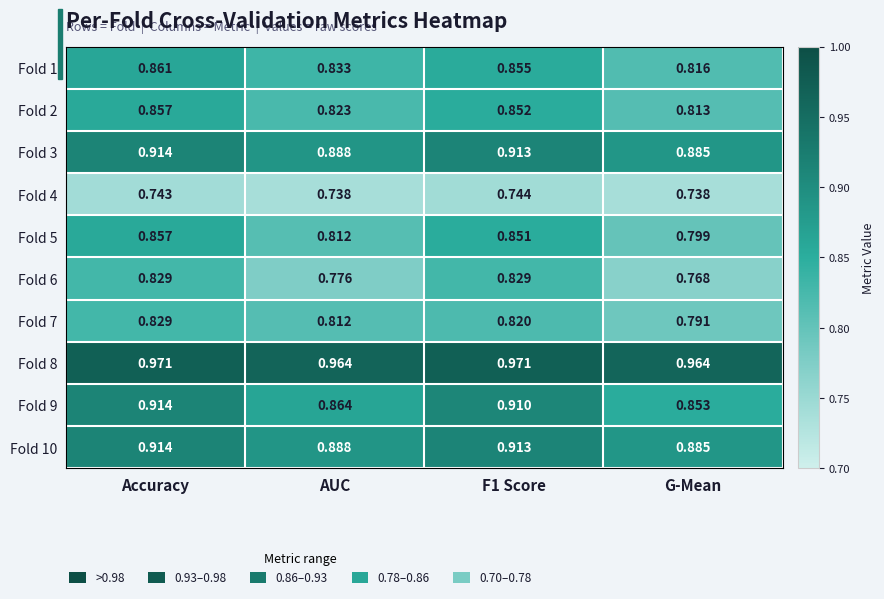

Is the value of Fold 6 at AUC greater than the value of Fold 7 at AUC?

No